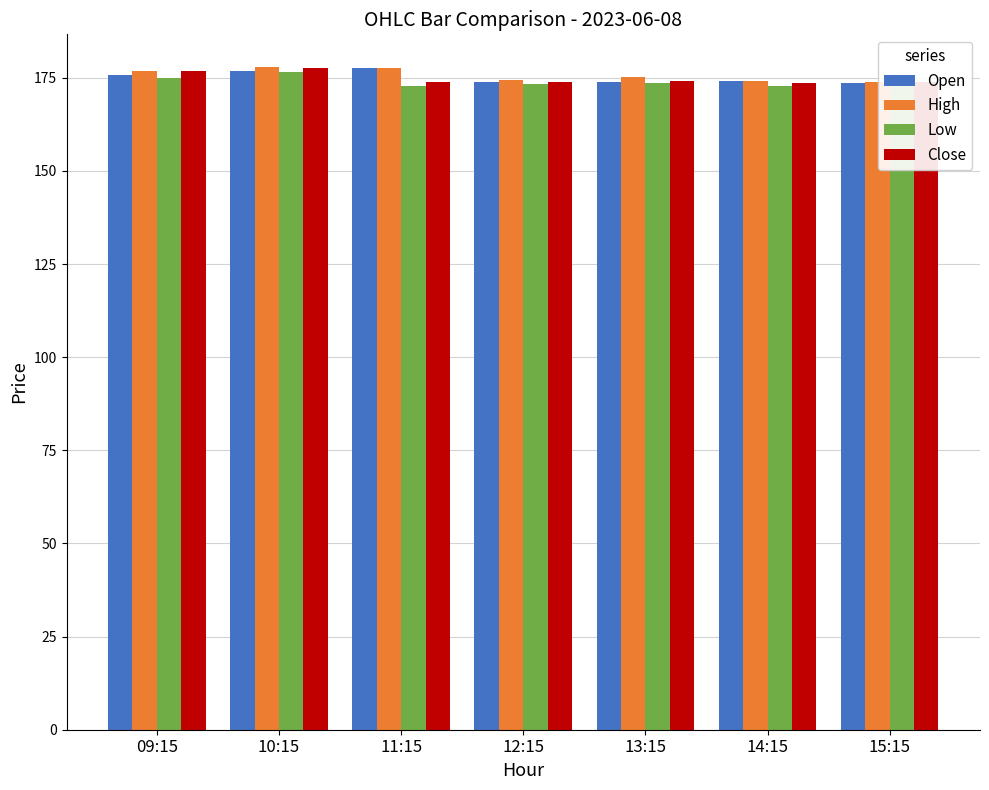

True or false: Low has a value of 175.1 at 09:15.

True